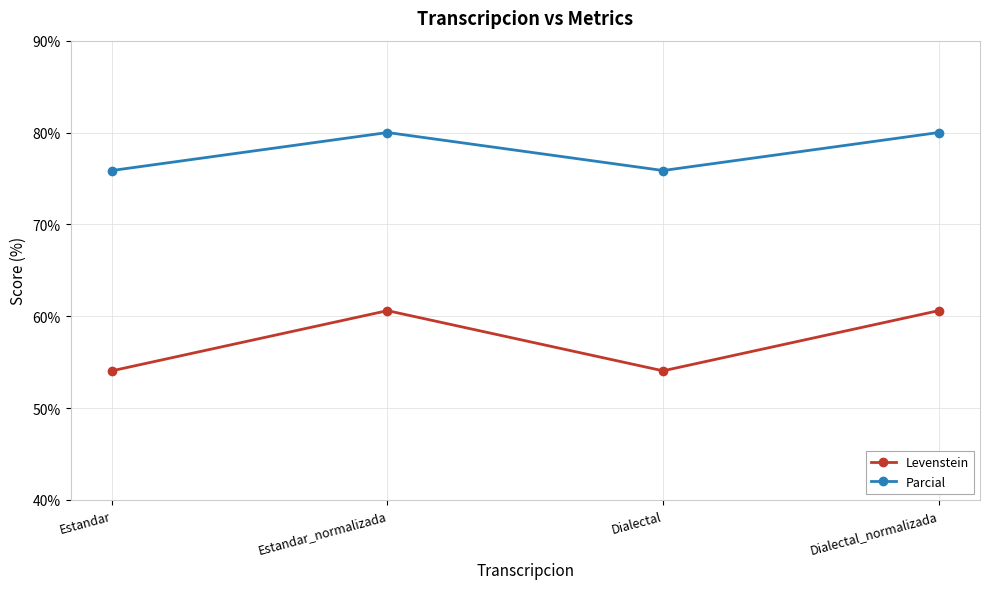

What is the average value of the Levenstein series?

57.3